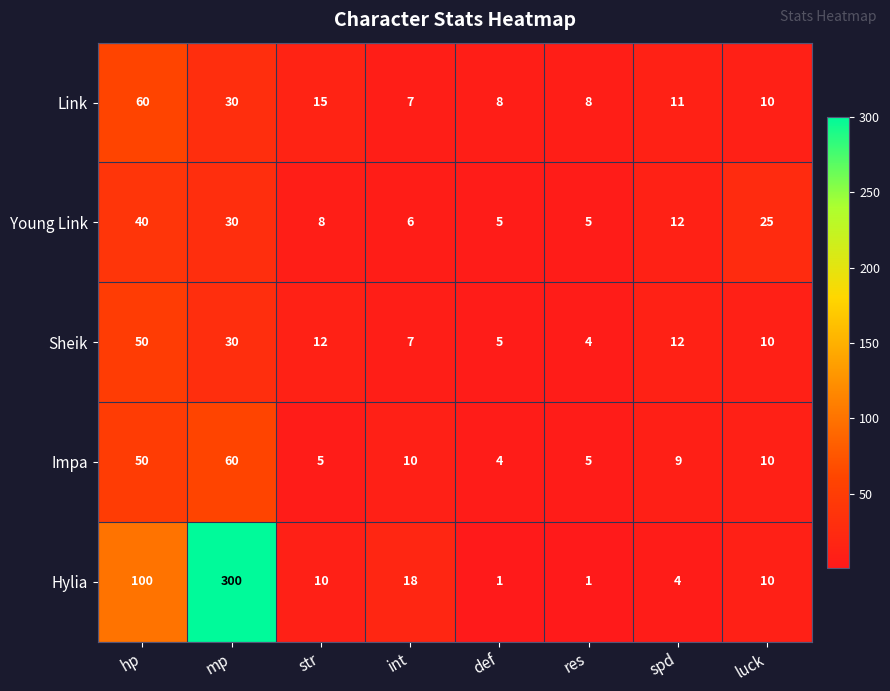

What is the total value across all series at res?

23